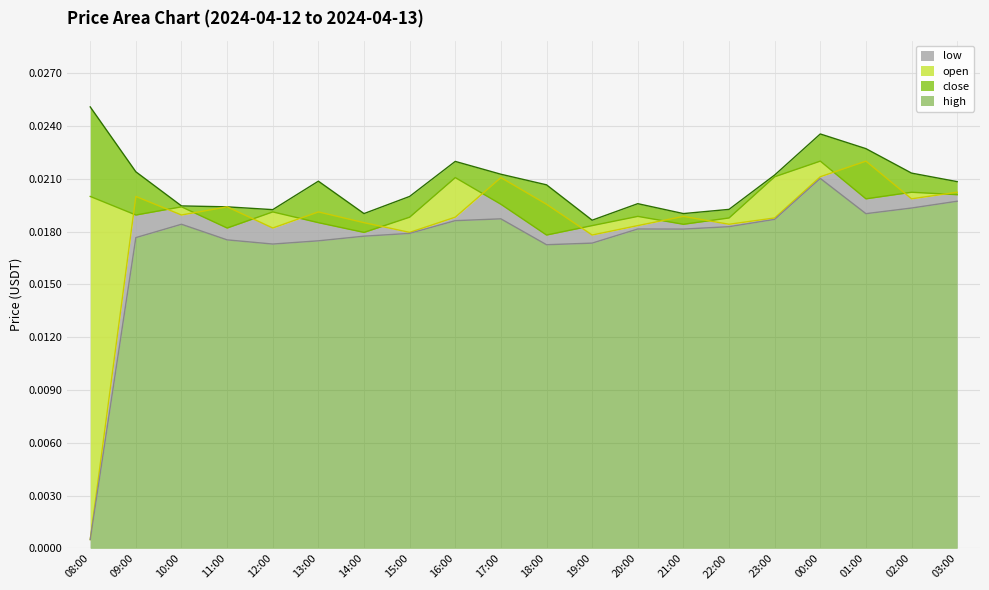

At how many categories does at least one series exceed 0?

20